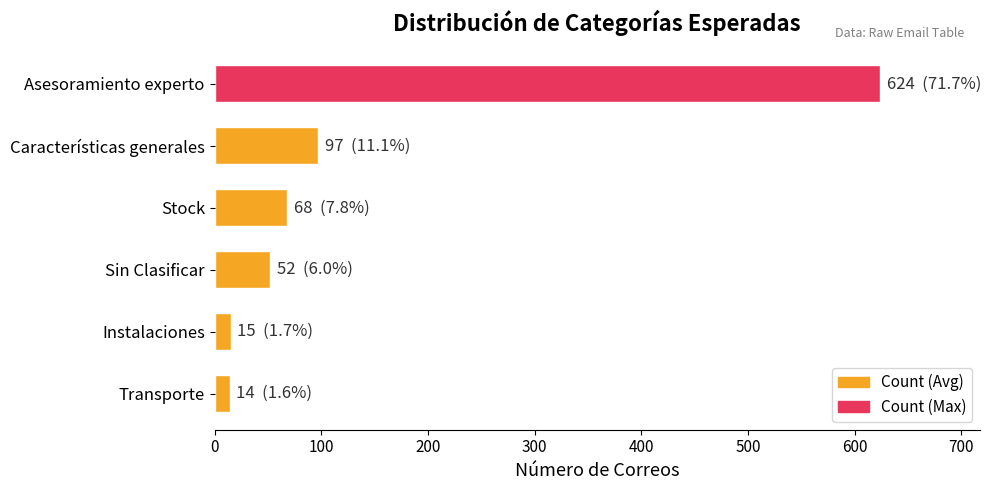

How many data points are less than 68?

3